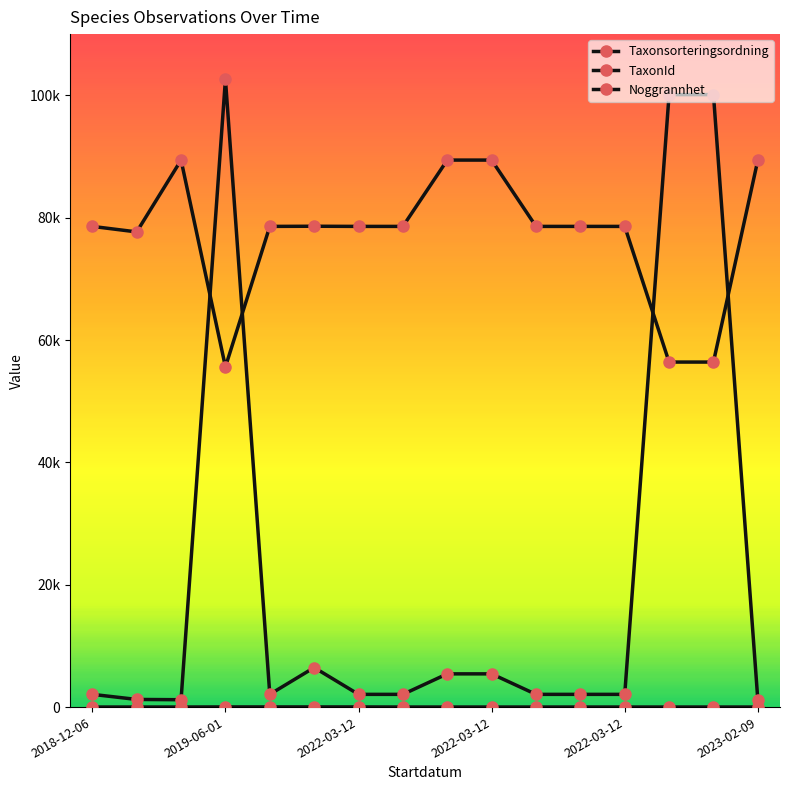

Does the chart have visible grid lines?

No